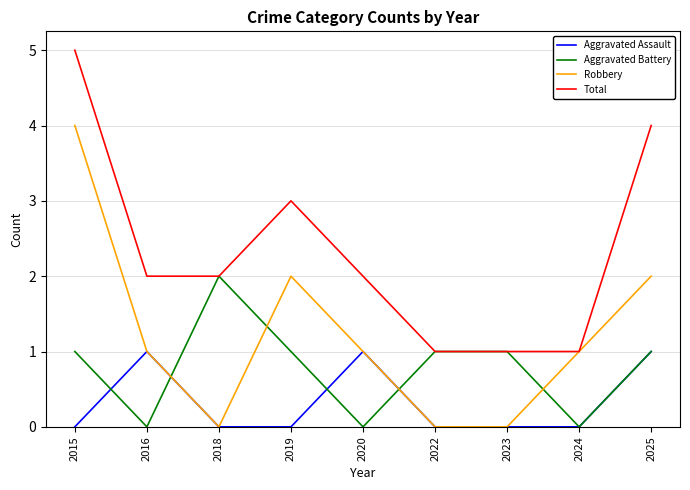

Does the chart display data point markers on the line(s)?

No